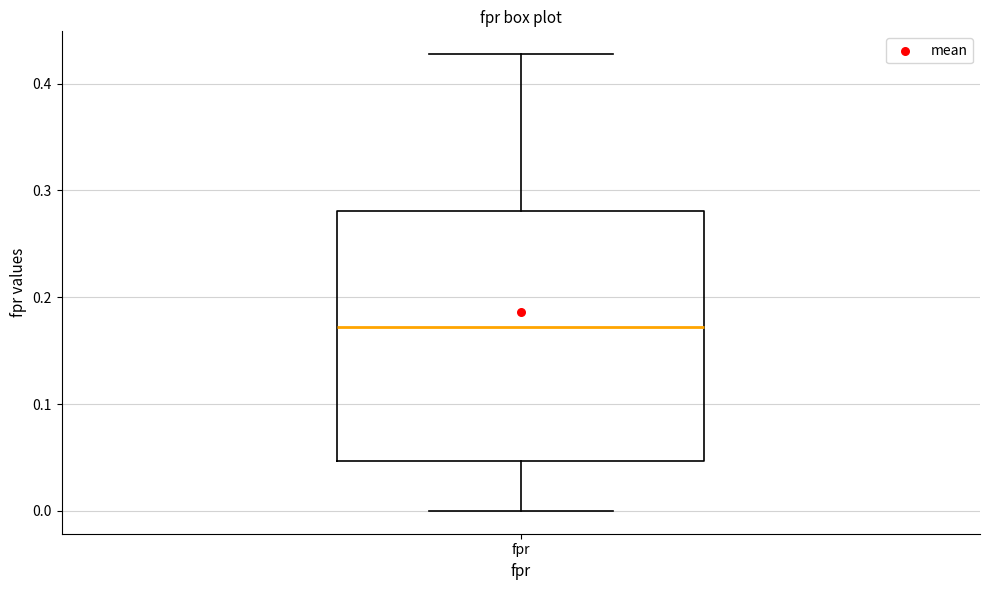

Transcribe this box plot: give where the median line is, the range the box spans, and where the two whiskers end, as read against the y-axis. The values are not printed on the chart, so give them approximately, as read against the axis.

median 0.17, box 0.05 to 0.28, whiskers 0.00 to 0.43